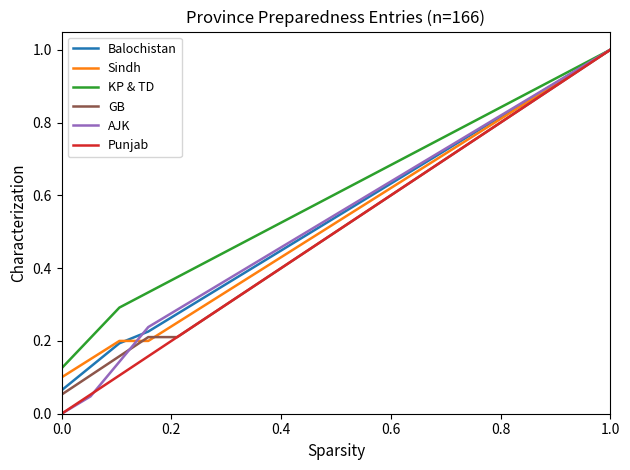

Which series has the largest total across all categories?

KP & TD